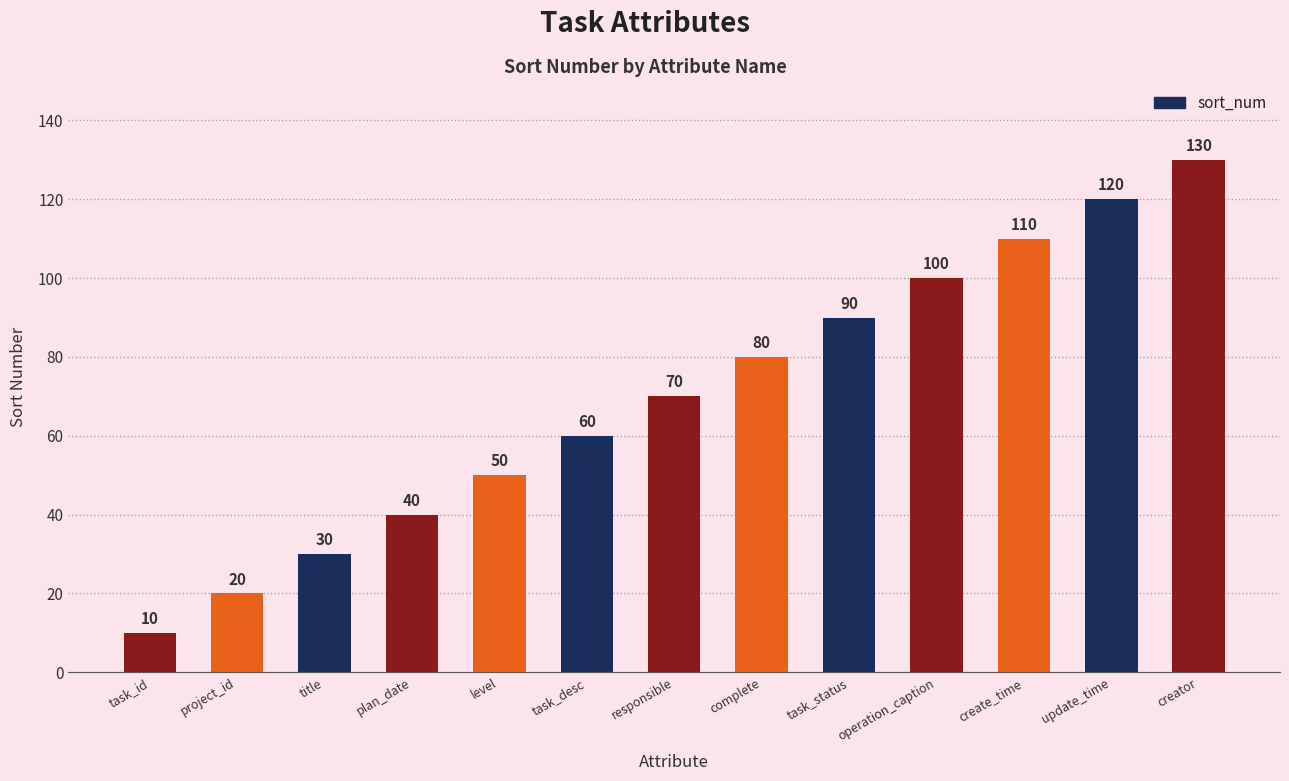

Does the chart contain any negative values?

No